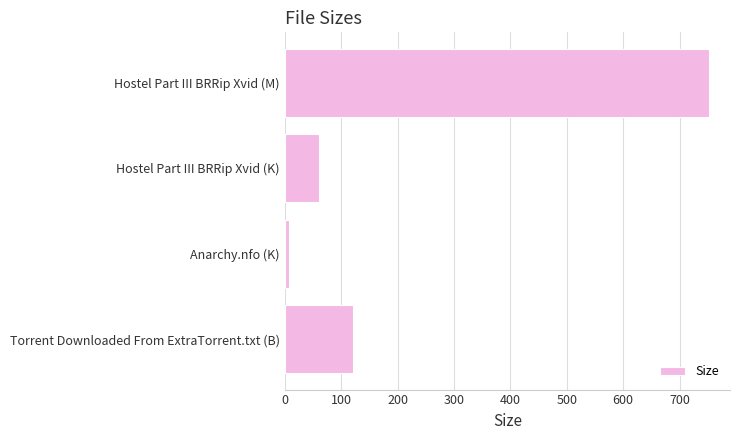

List the labels in order of value, largest first.

Hostel Part III BRRip Xvid (M), Torrent Downloaded From ExtraTorrent.txt (B), Hostel Part III BRRip Xvid (K), Anarchy.nfo (K)